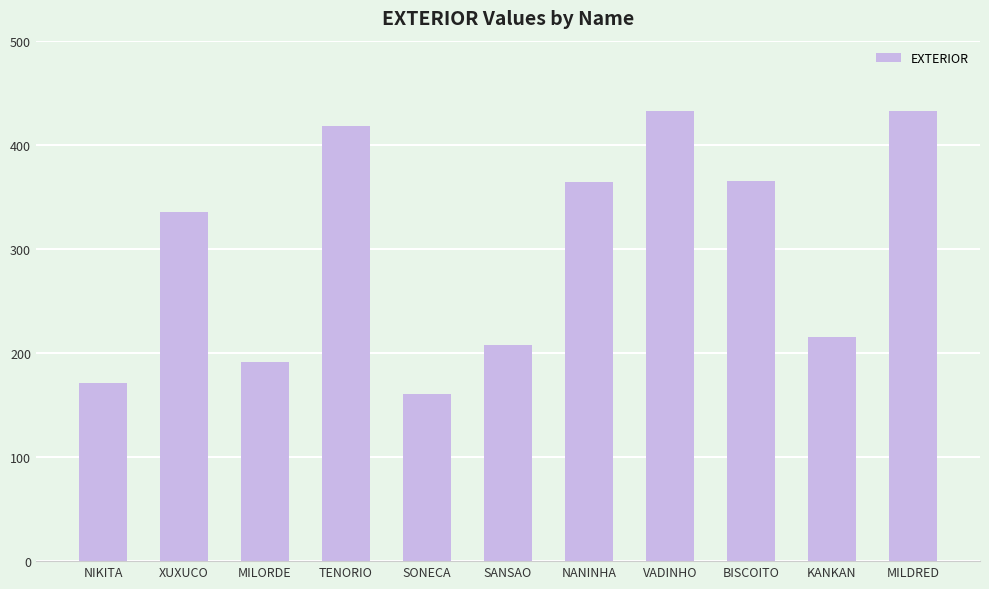

What is the minimum value shown in the chart?

161